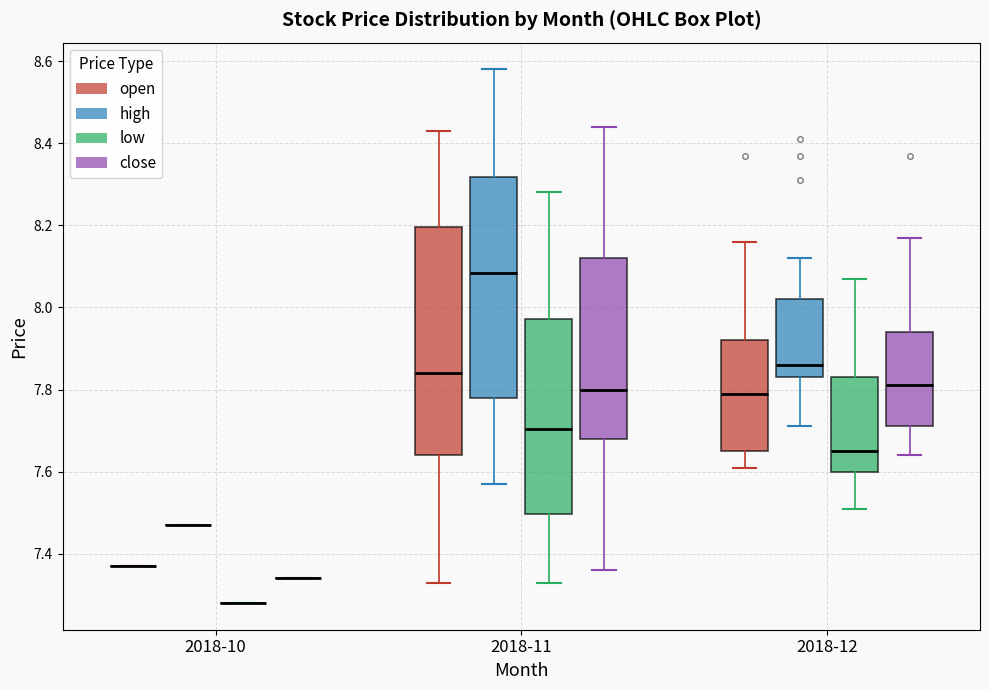

Reading left to right, transcribe this box plot: for each box, give where its median line is, the range the box spans, and where its two whiskers end, as read against the y-axis. The values are not printed on the chart, so give them approximately, as read against the axis.

2018-10 (open): box collapsed to a line at 7.38, whiskers 7.38 to 7.38
2018-10 (high): box collapsed to a line at 7.48, whiskers 7.48 to 7.48
2018-10 (low): box collapsed to a line at 7.28, whiskers 7.28 to 7.28
2018-10 (close): box collapsed to a line at 7.34, whiskers 7.34 to 7.34
2018-11 (open): median 7.84, box 7.64 to 8.20, whiskers 7.34 to 8.44
2018-11 (high): median 8.08, box 7.78 to 8.32, whiskers 7.58 to 8.58
2018-11 (low): median 7.70, box 7.50 to 7.98, whiskers 7.34 to 8.28
2018-11 (close): median 7.80, box 7.68 to 8.12, whiskers 7.36 to 8.44
2018-12 (open): median 7.80, box 7.66 to 7.92, whiskers 7.62 to 8.16
2018-12 (high): median 7.86, box 7.84 to 8.02, whiskers 7.72 to 8.12
2018-12 (low): median 7.66, box 7.60 to 7.84, whiskers 7.52 to 8.08
2018-12 (close): median 7.82, box 7.72 to 7.94, whiskers 7.64 to 8.18